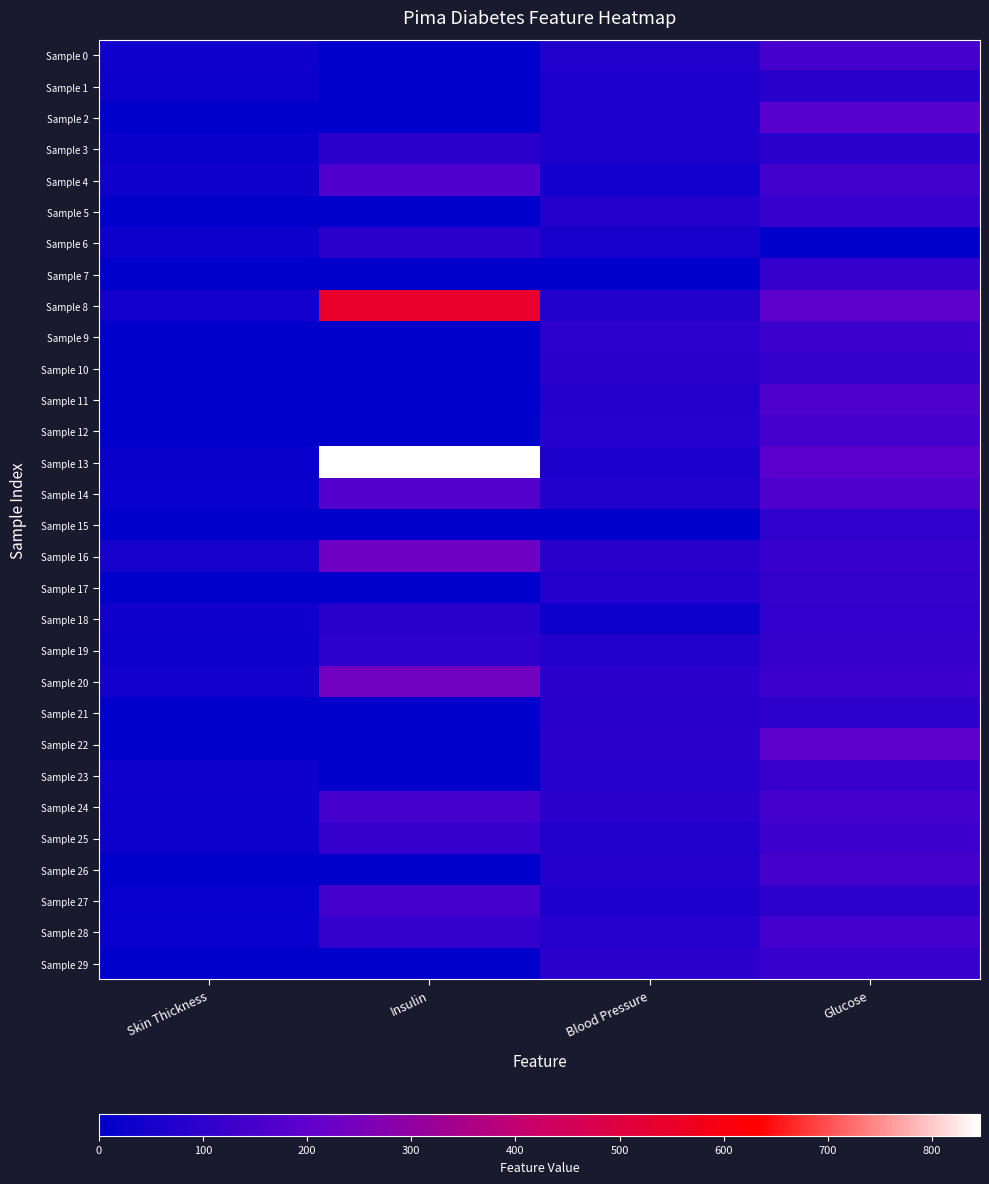

Which category has the lowest value across all series?

Insulin